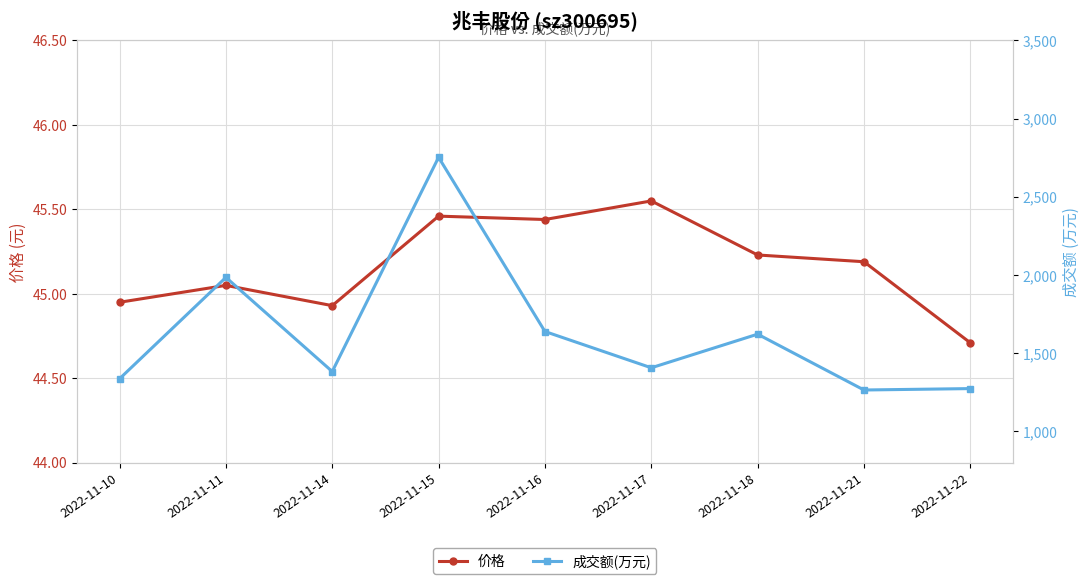

True or false: 成交额(万元) and 价格 intersect in this chart.

False